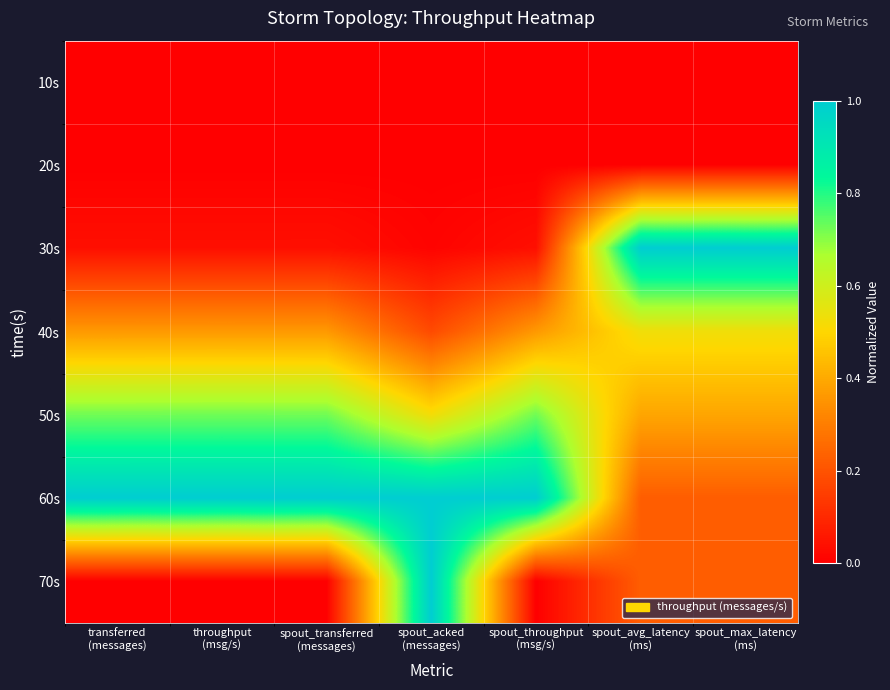

Count the number of data series in this chart.

7